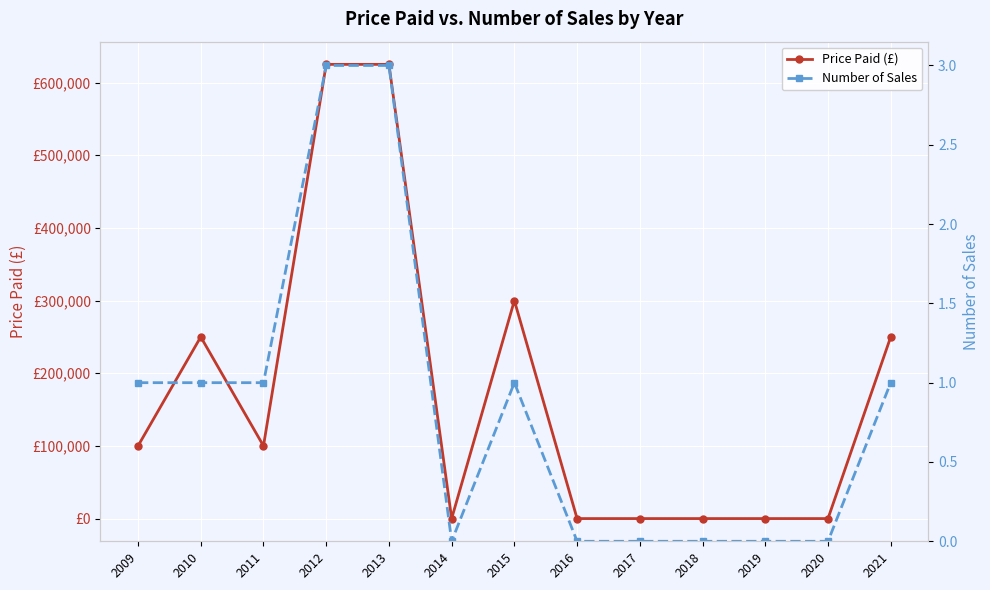

True or false: Number of Sales has a value of 1 at 2016.

False